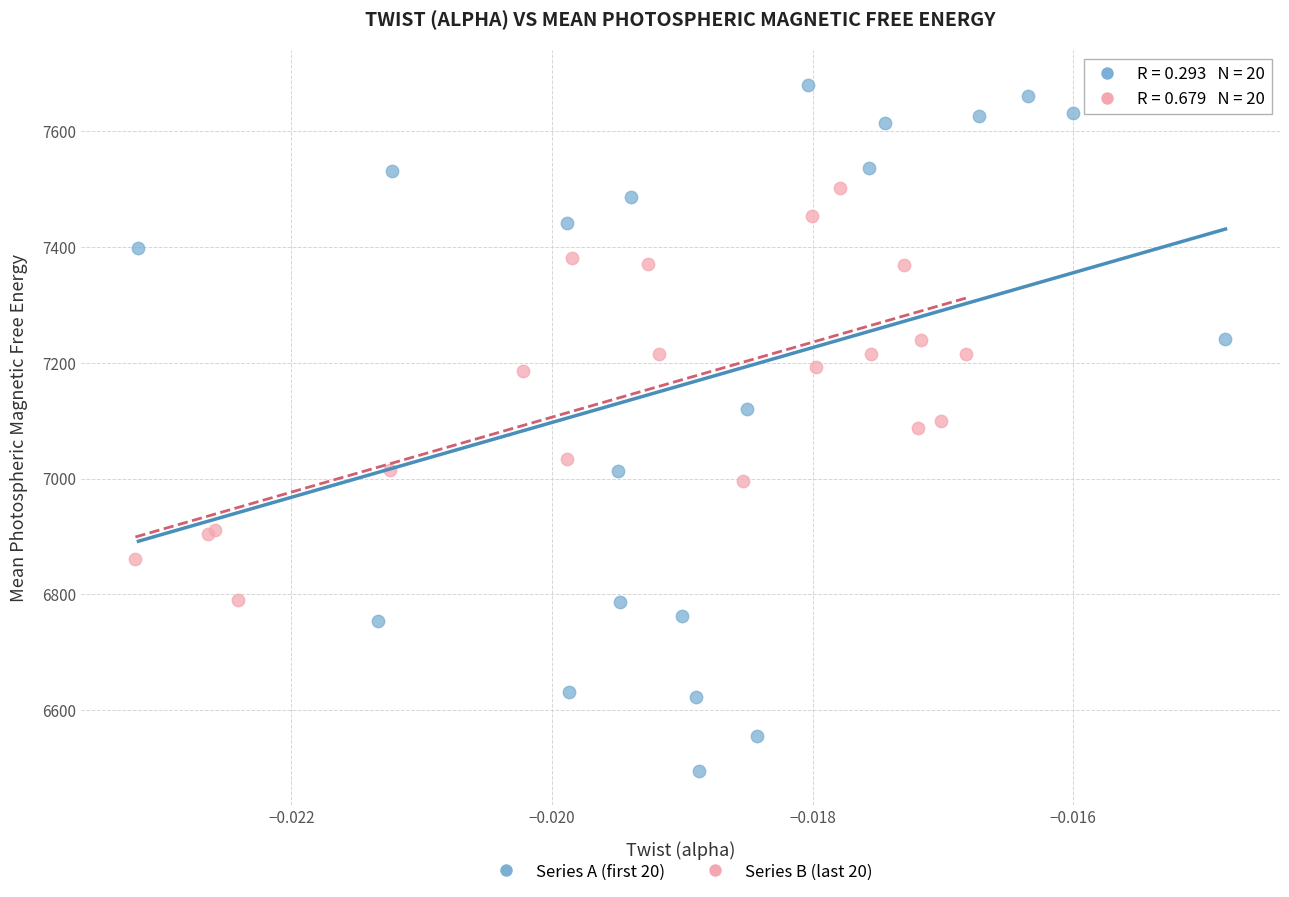

What are all the series names shown in the legend?

Series A (first 20), Series B (last 20)